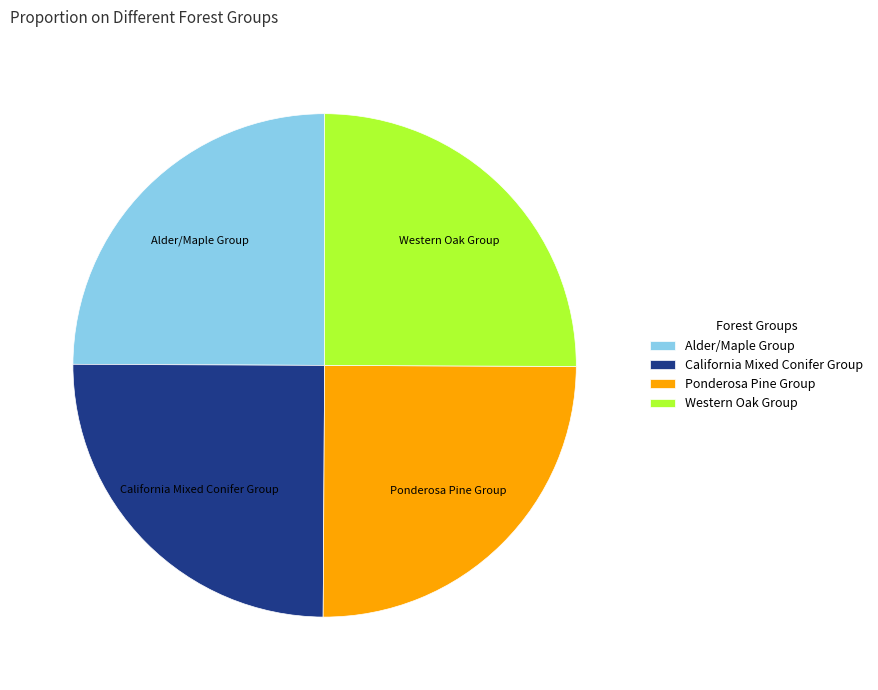

True or false: Ponderosa Pine Group accounts for 25% of the total.

True